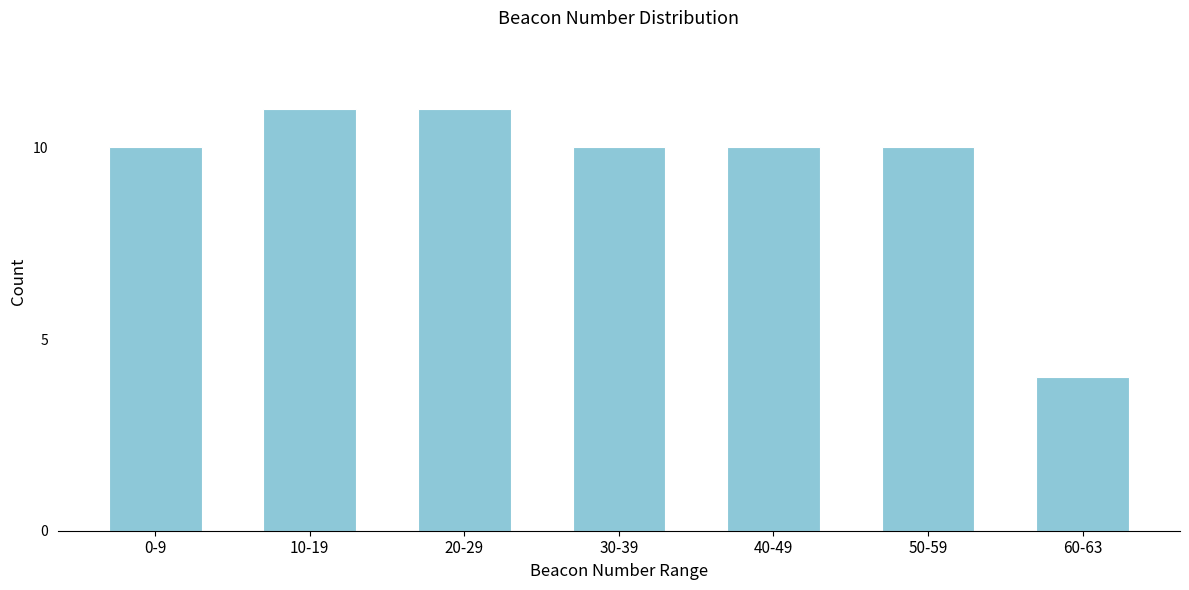

Reading left to right, extract all data points from this chart.

0-9=10	10-19=11	20-29=11	30-39=10	40-49=10	50-59=10	60-63=4